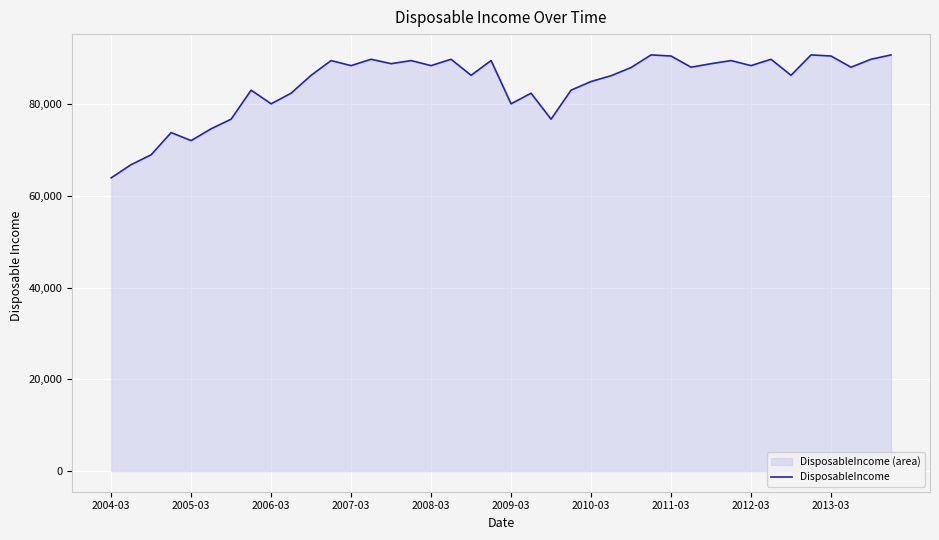

How many lines are shown in the chart?

1